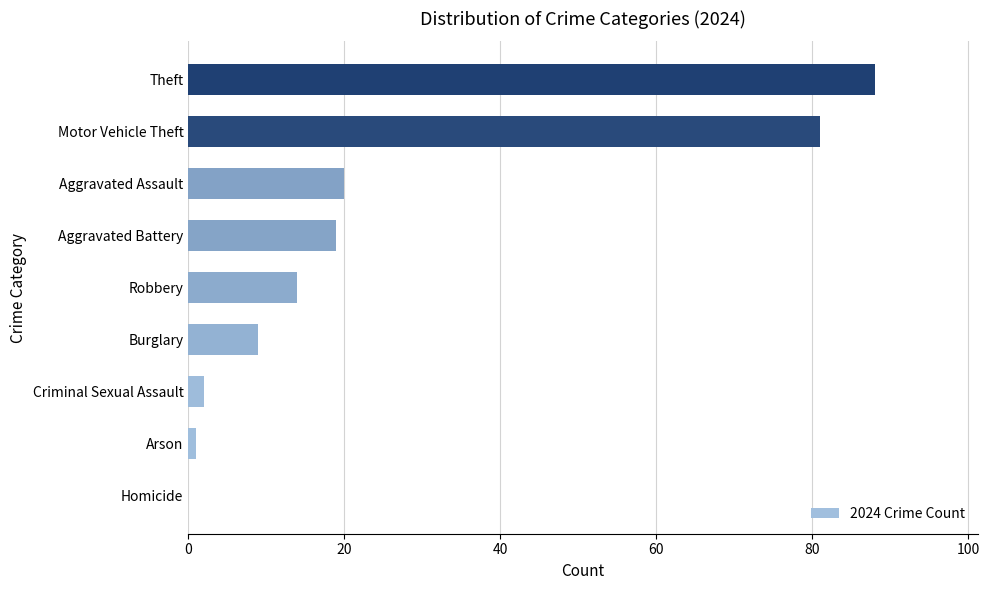

Reading bottom to top, transcribe all the data shown in this chart.

Homicide=0	Arson=1	Criminal Sexual Assault=2	Burglary=9	Robbery=14	Aggravated Battery=19	Aggravated Assault=20	Motor Vehicle Theft=81	Theft=88